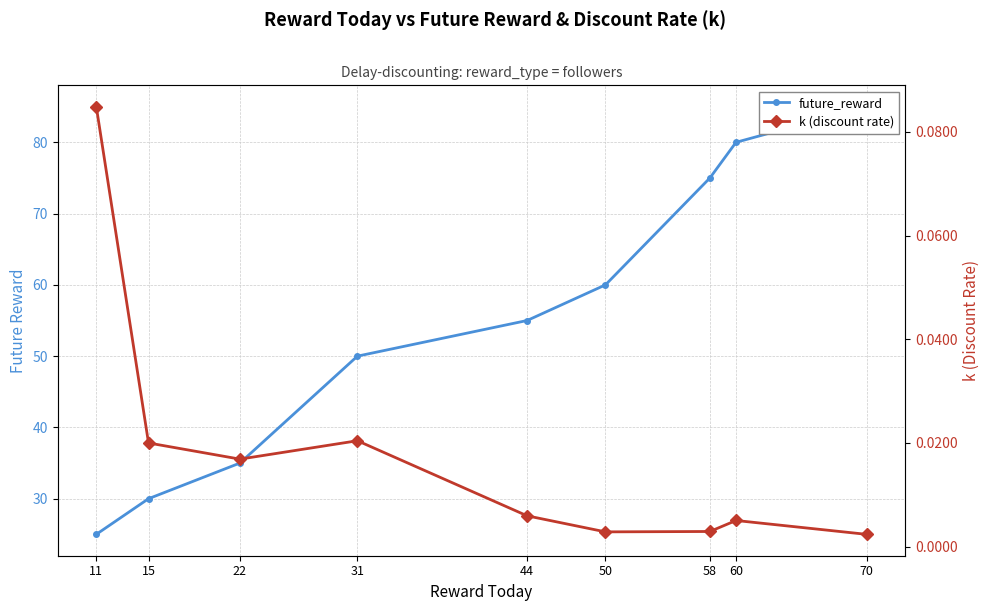

What is the sum of the future_reward values at 60 and 70?

165.0